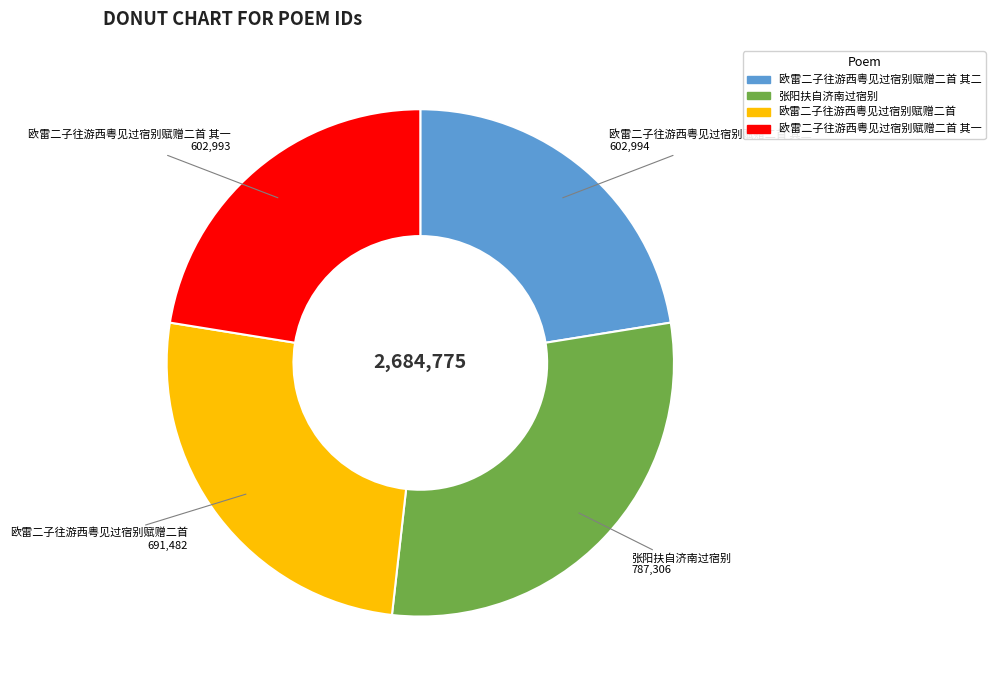

Does any single category account for the majority?

No